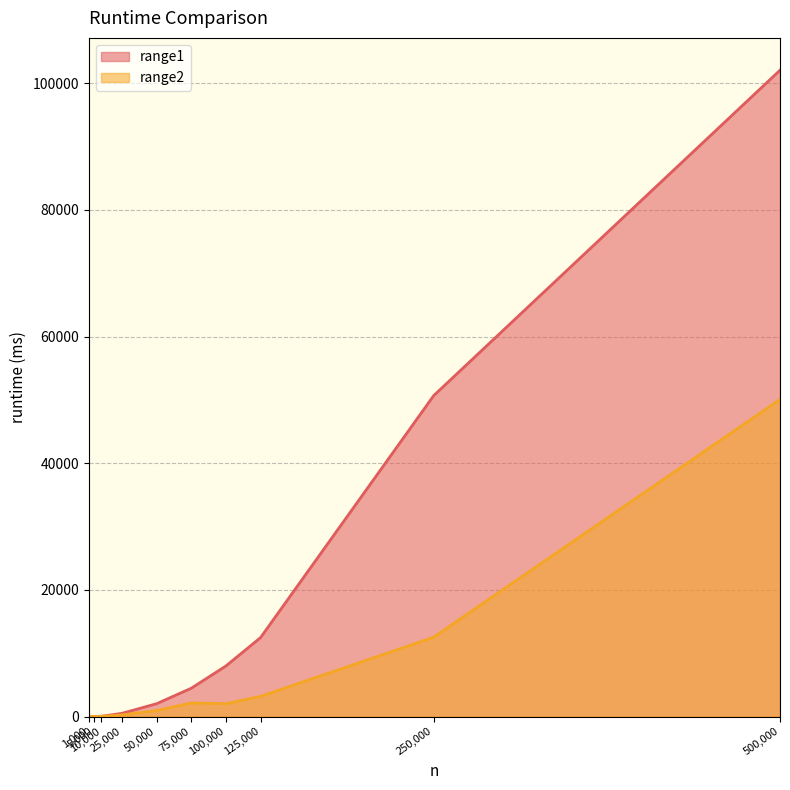

What is the spread (max minus min) of values at 10,000?

2